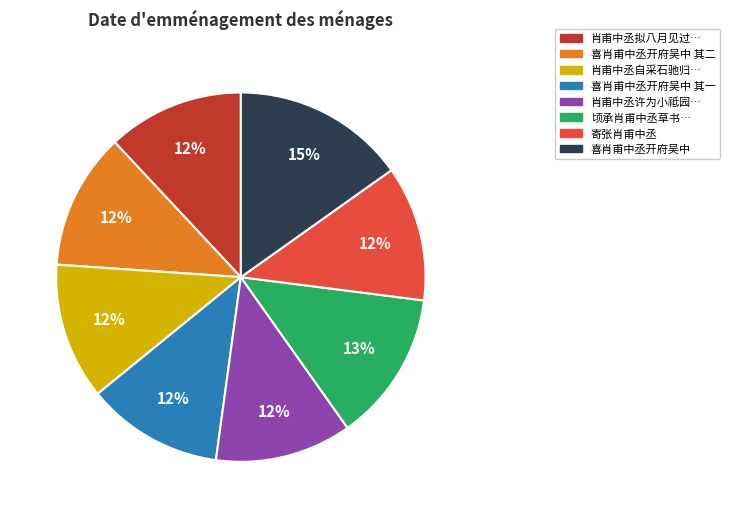

The 寄张肖甫中丞 slice represents 12% of the pie. True or false?

True